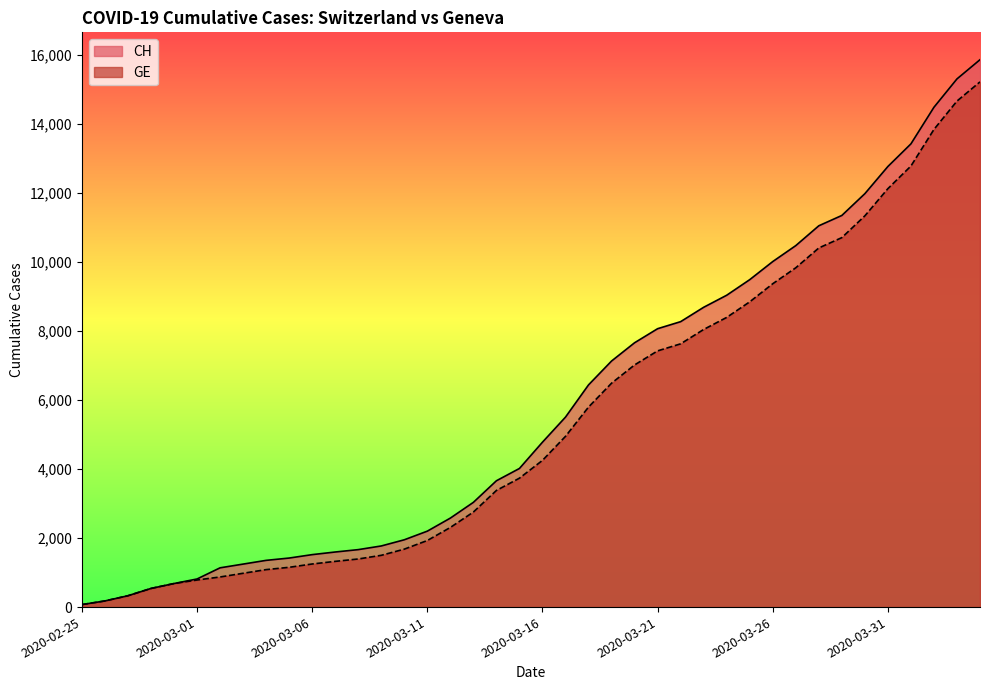

Does the chart display data point markers on the line(s)?

No